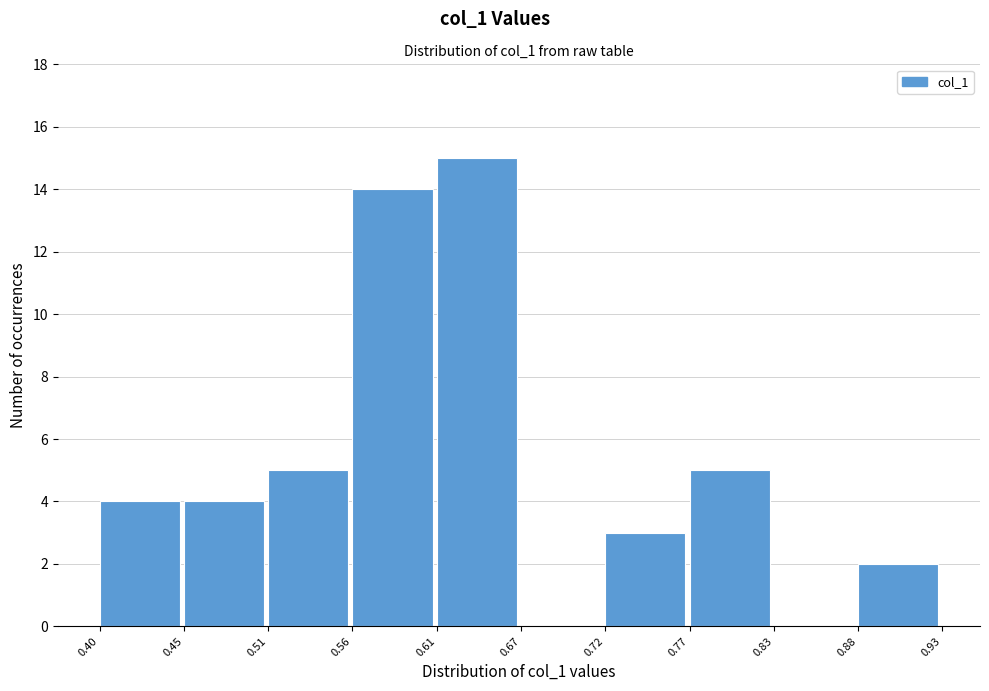

Which range on the x-axis has the tallest bar?

0.61 to 0.67